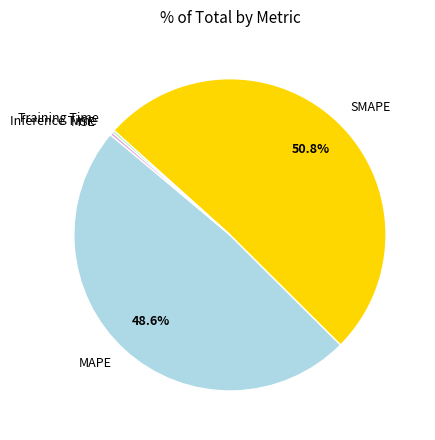

Which slice is the largest?

SMAPE